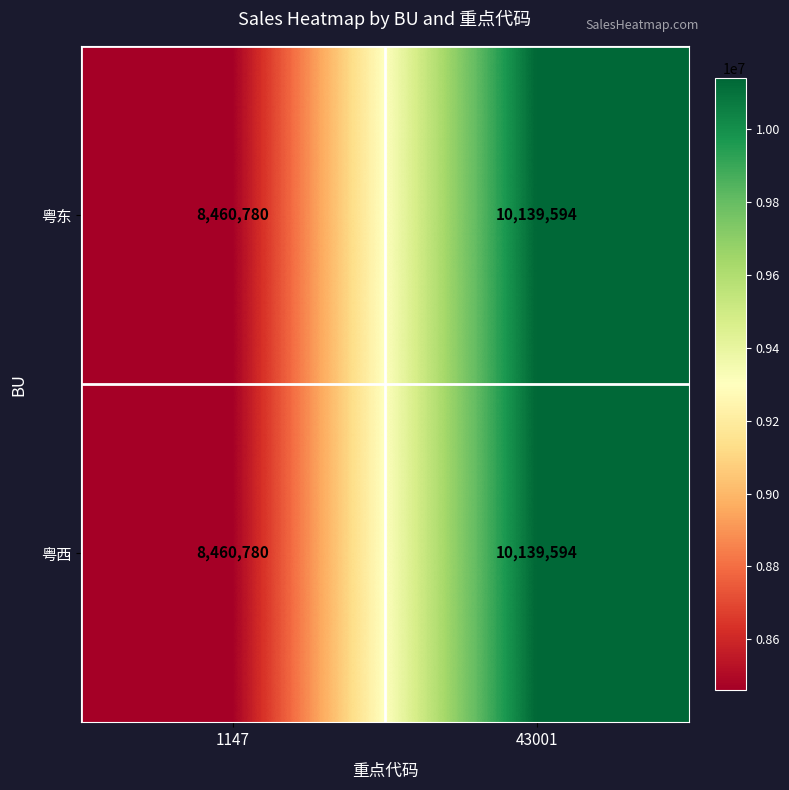

What is the sum of the 粤西 values at 43001 and 1147?

18600374